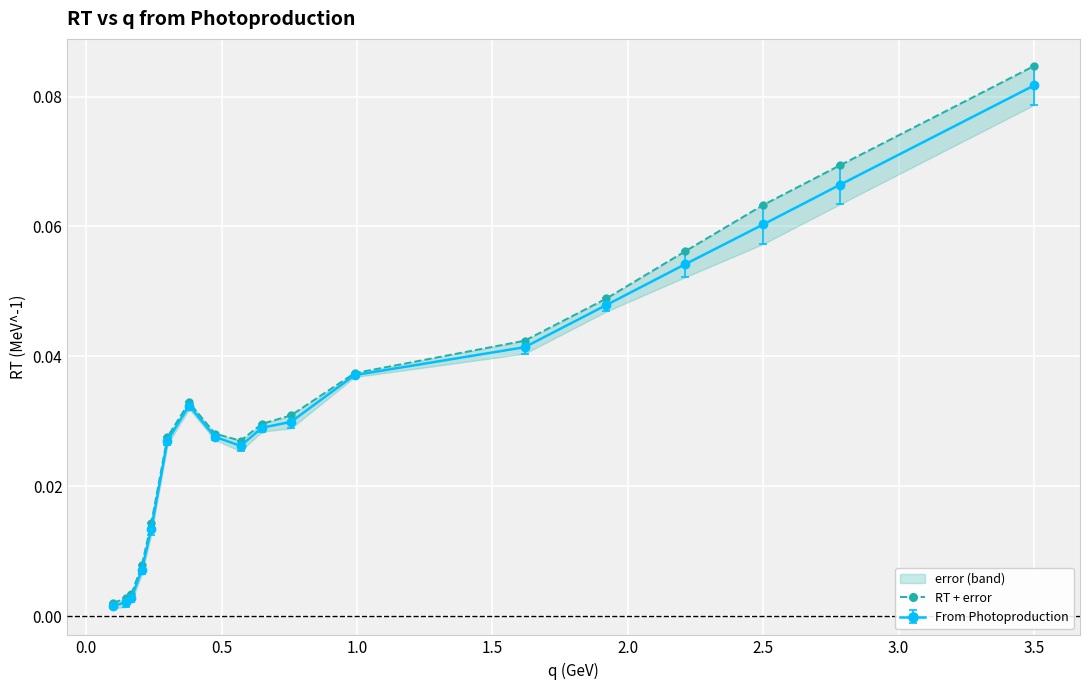

At which label does From Photoproduction reach its peak?

3.5